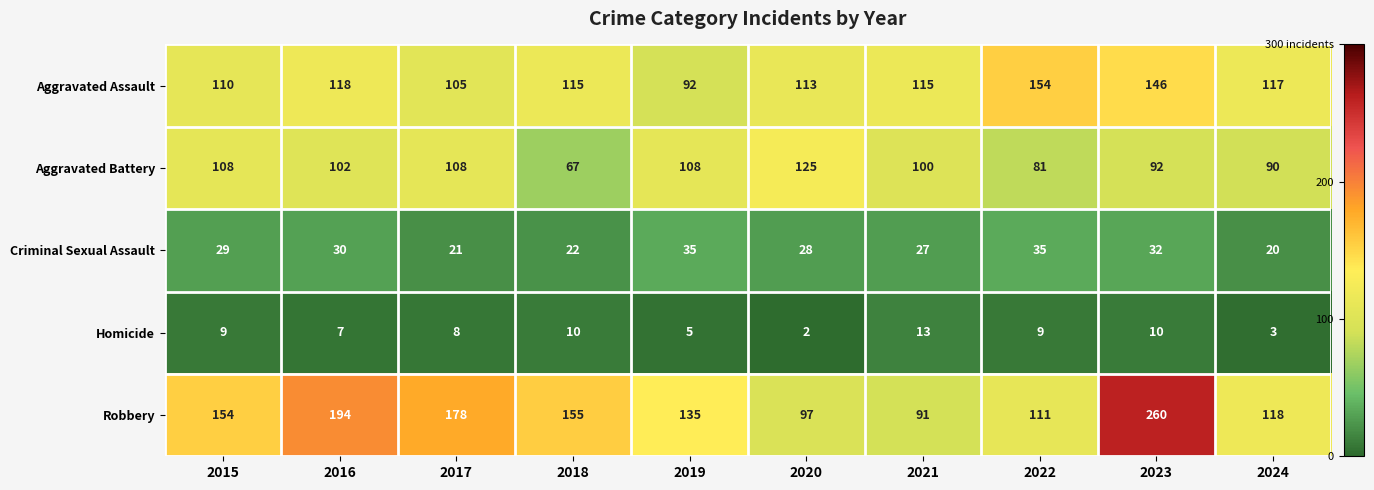

Rank the series by their maximum value, from highest to lowest.

Robbery, Aggravated Assault, Aggravated Battery, Criminal Sexual Assault, Homicide